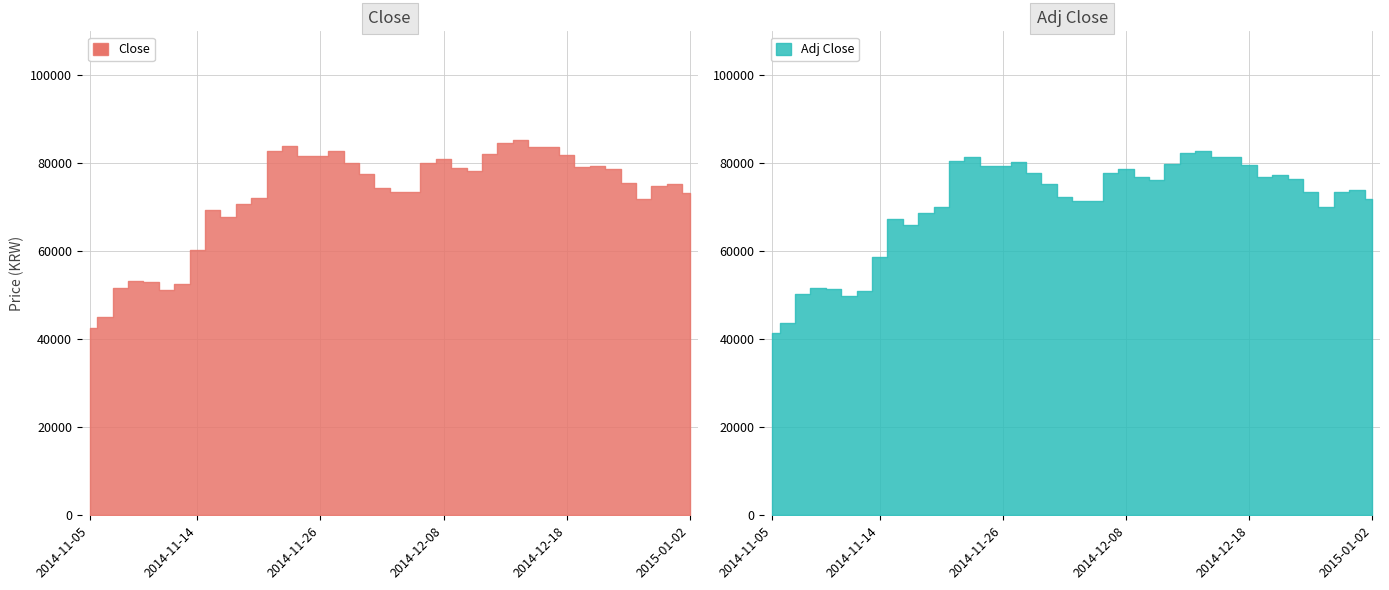

Does the chart have visible grid lines?

Yes